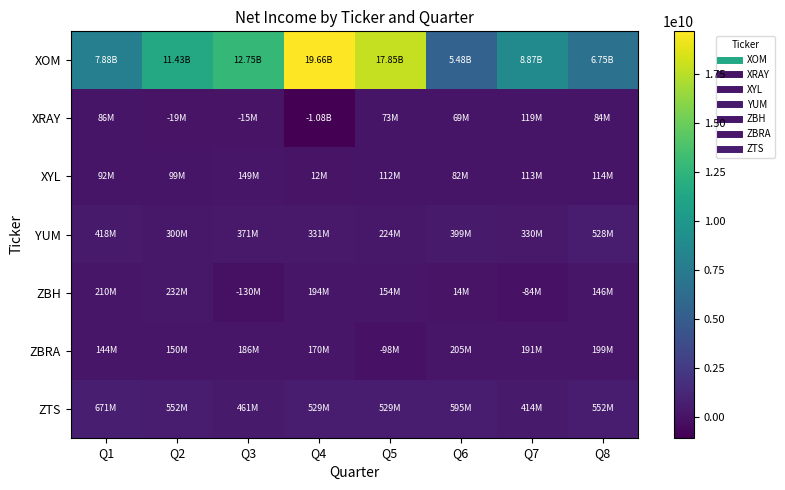

Rank the series at Q1 from highest to lowest value.

XOM, ZTS, YUM, ZBH, ZBRA, XYL, XRAY